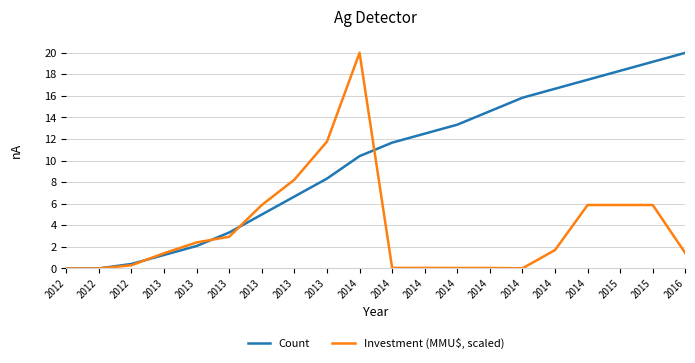

What is the highest value of the Count series?

20.0